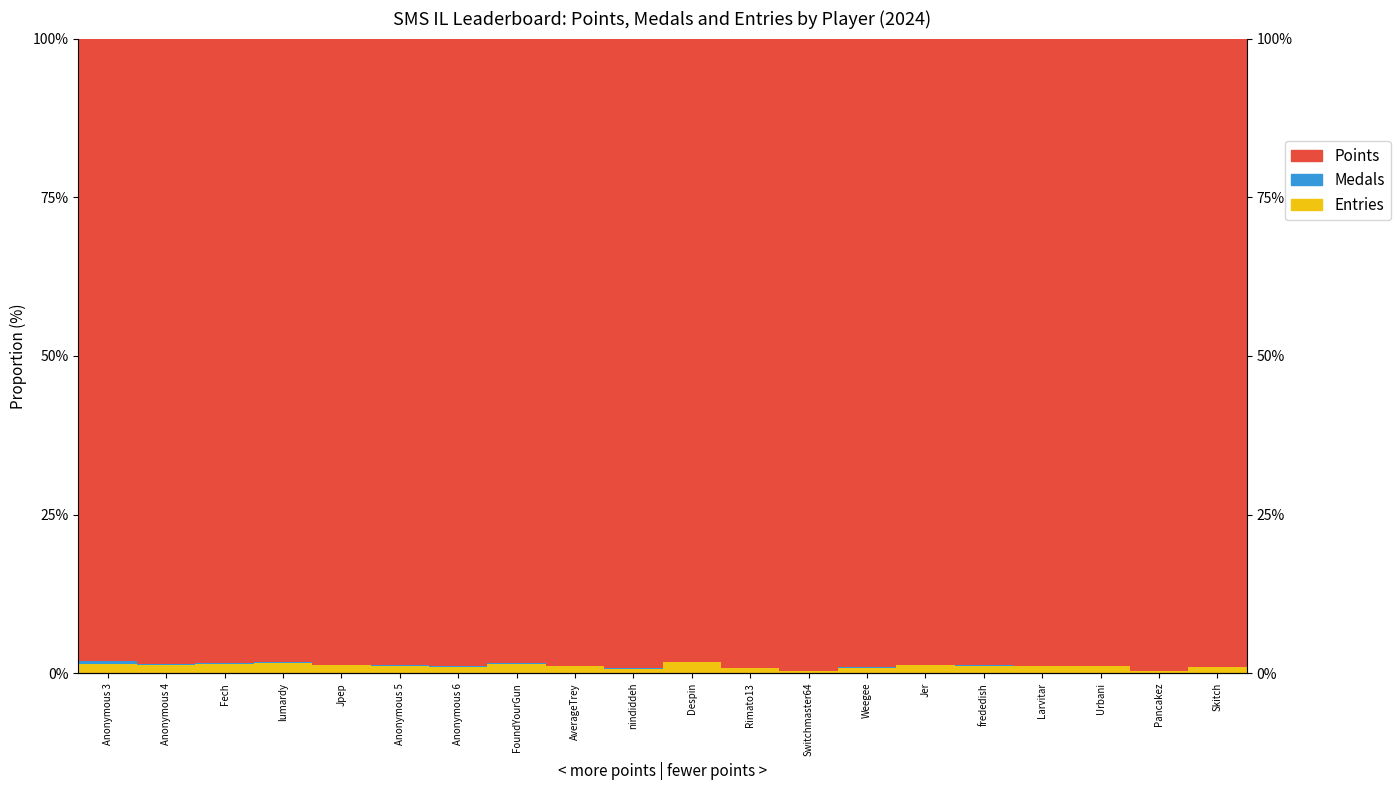

Count the number of categories in the chart.

20